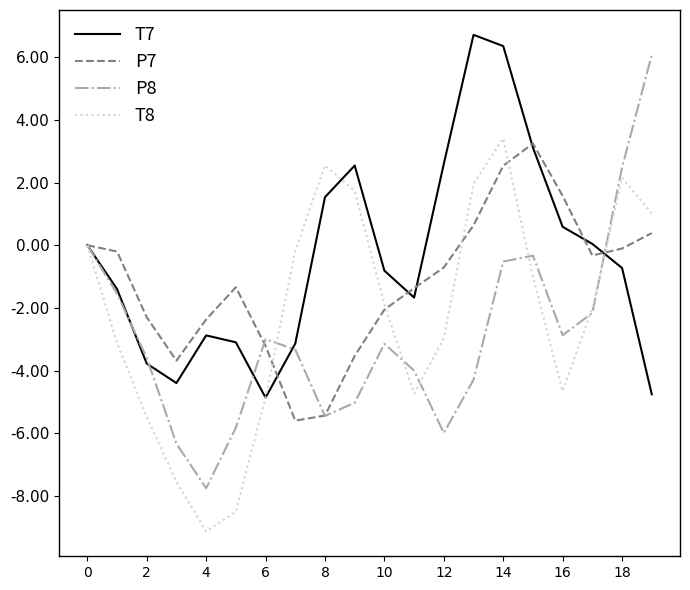

Which series has the largest range (max minus min)?

P8